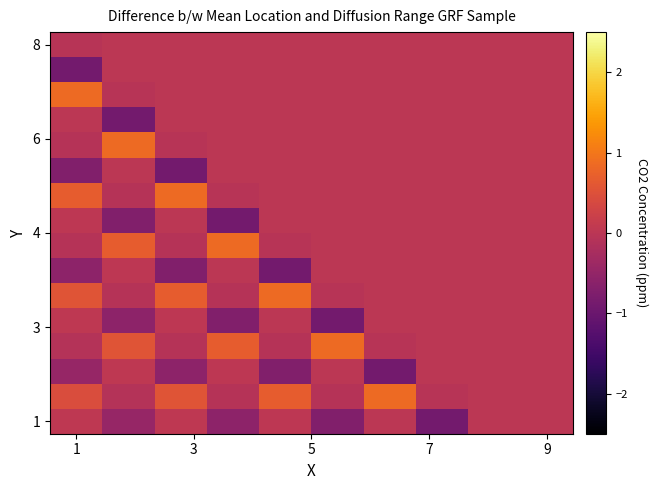

At how many categories does at least one series exceed 0?

7